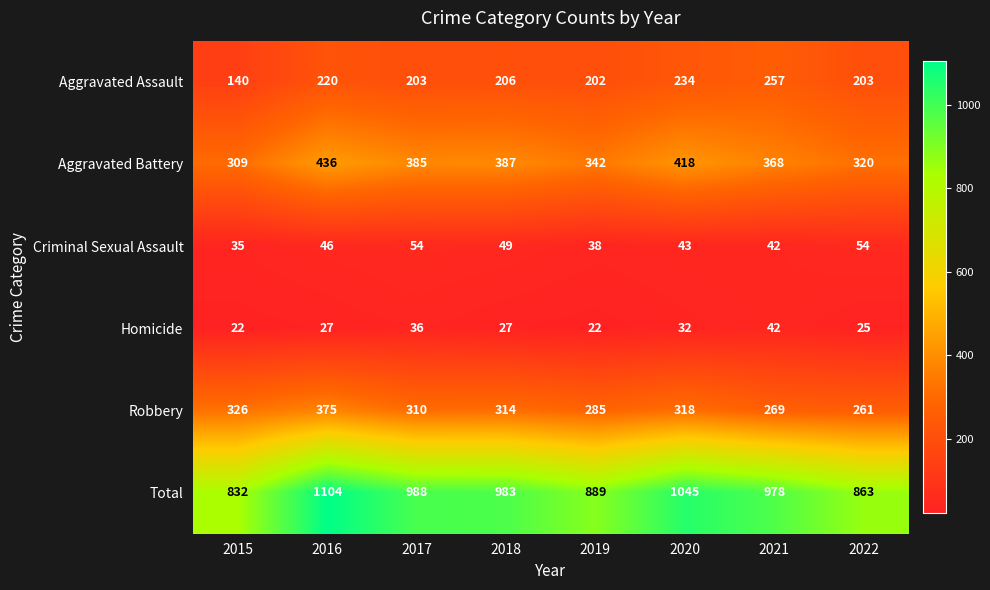

The Homicide series shows 40 at 2018. True or false?

False